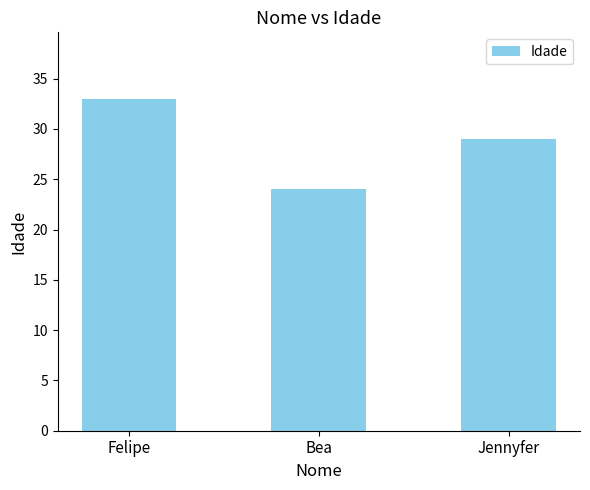

Does the chart contain any negative values?

No